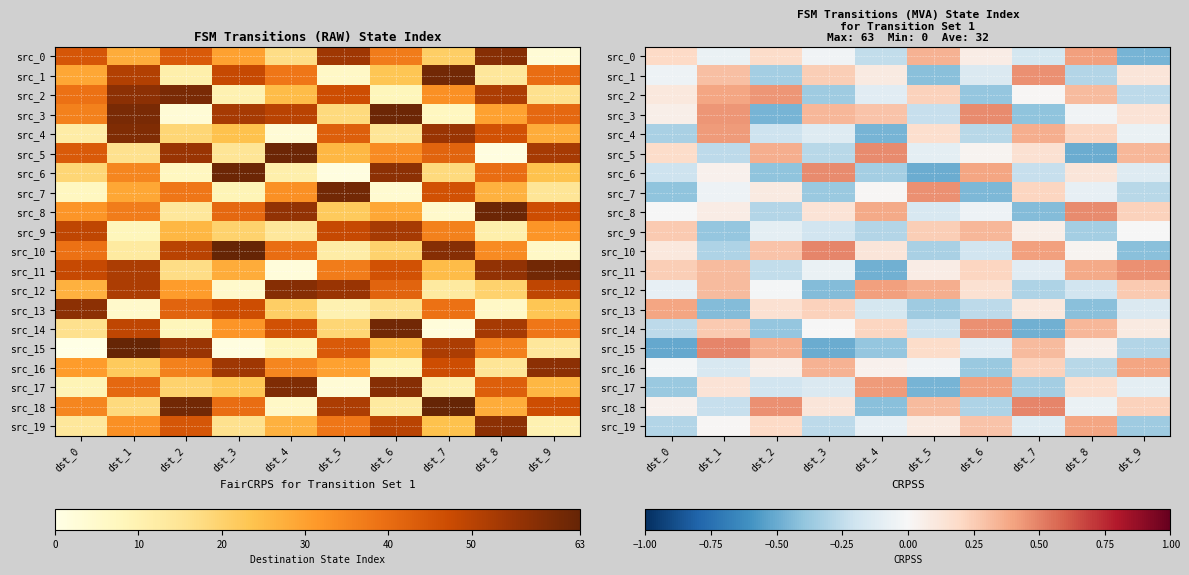

At which label does src_12 reach its minimum?

dst_3